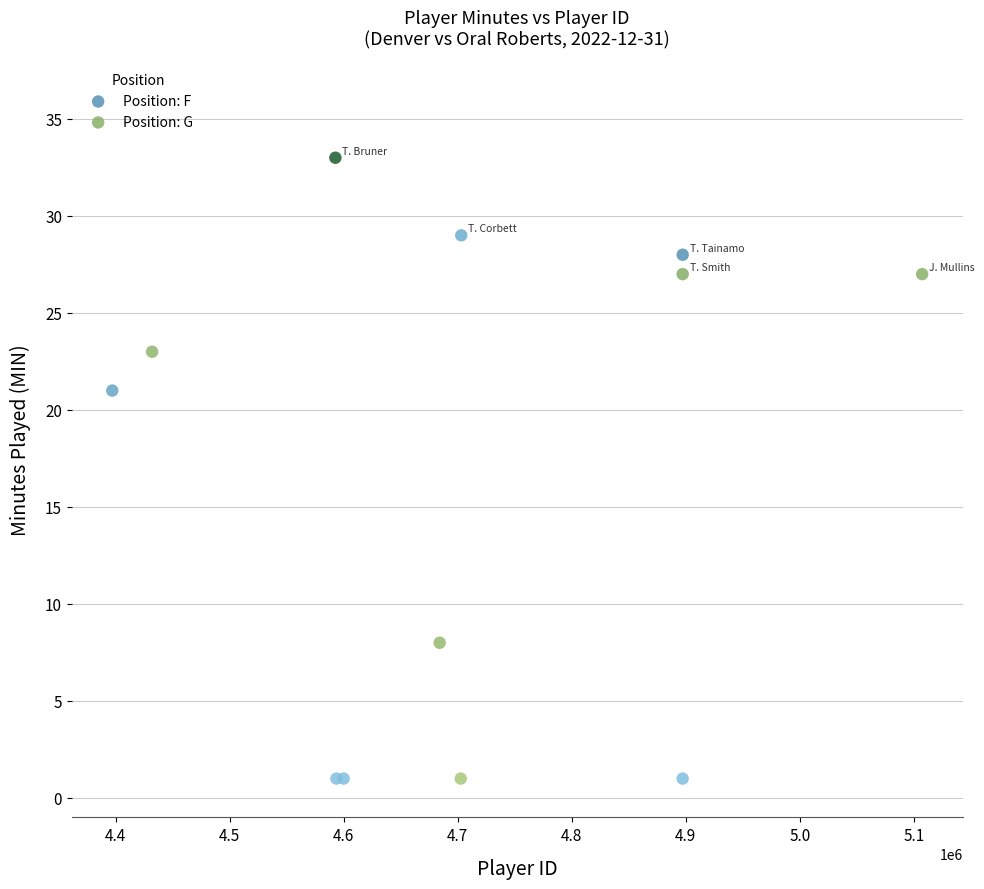

Which series reaches the maximum Y coordinate?

Position: G